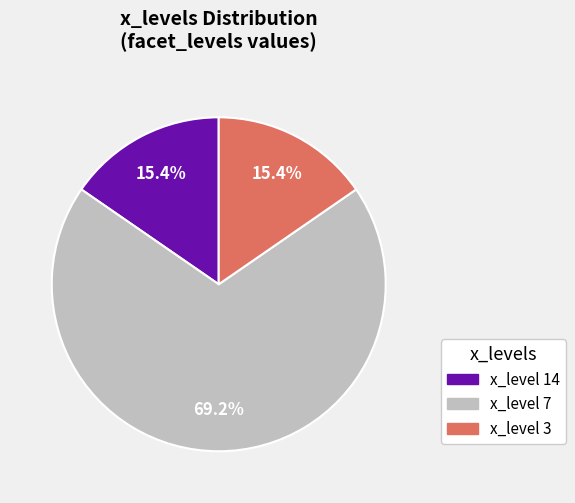

Is there a majority slice in this chart?

Yes